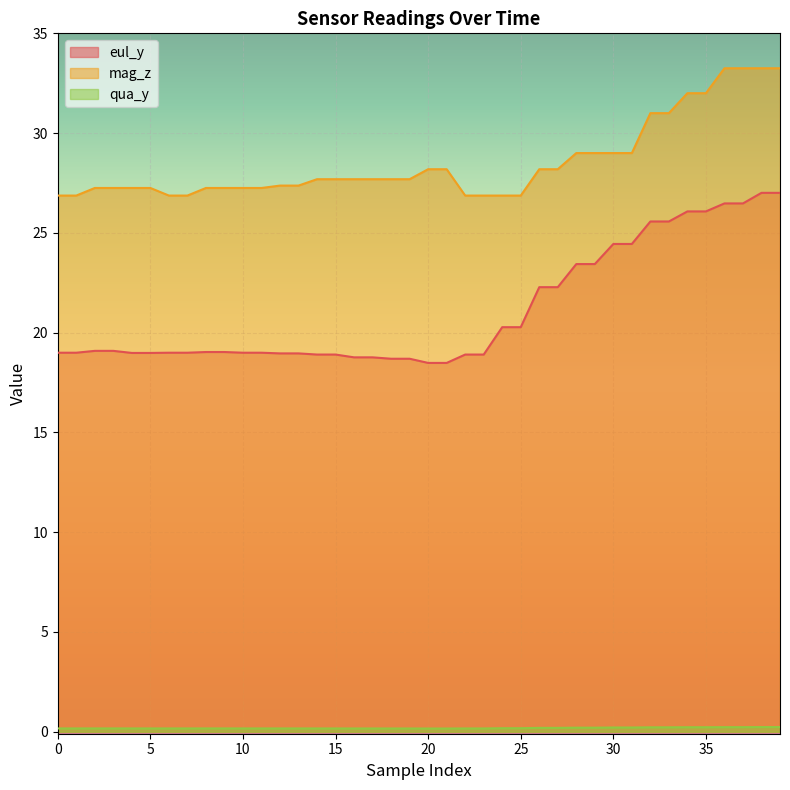

Reading right to left, transcribe all the data shown in this chart.

eul_y: 27.0	27.0	26.5	26.5	26.1	26.1	25.6	25.6	24.4	24.4	23.4	23.4	22.3	22.3	20.3	20.3	18.9	18.9	18.5	18.5	18.7	18.7	18.8	18.8	18.9	18.9	19.0	19.0	19.0	19.0	19.0	19.0	19.0	19.0	19.0	19.0	19.1	19.1	19.0	19.0
mag_z: 33.2	33.2	33.2	33.2	32.0	32.0	31.0	31.0	29.0	29.0	29.0	29.0	28.2	28.2	26.9	26.9	26.9	26.9	28.2	28.2	27.7	27.7	27.7	27.7	27.7	27.7	27.4	27.4	27.2	27.2	27.2	27.2	26.9	26.9	27.2	27.2	27.2	27.2	26.9	26.9
qua_y: 0.2	0.2	0.2	0.2	0.2	0.2	0.2	0.2	0.2	0.2	0.2	0.2	0.2	0.2	0.2	0.2	0.2	0.2	0.2	0.2	0.2	0.2	0.2	0.2	0.2	0.2	0.2	0.2	0.2	0.2	0.2	0.2	0.2	0.2	0.2	0.2	0.2	0.2	0.2	0.2